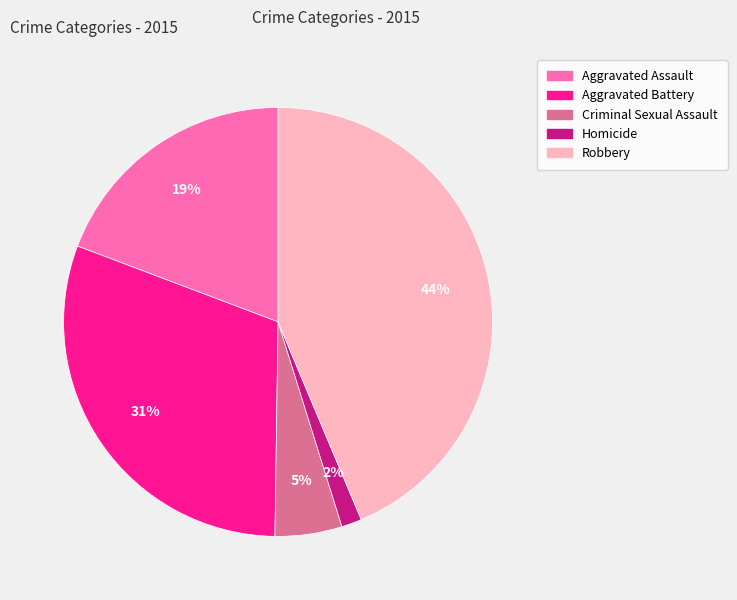

Is the sum of Homicide and Aggravated Battery greater than half?

No